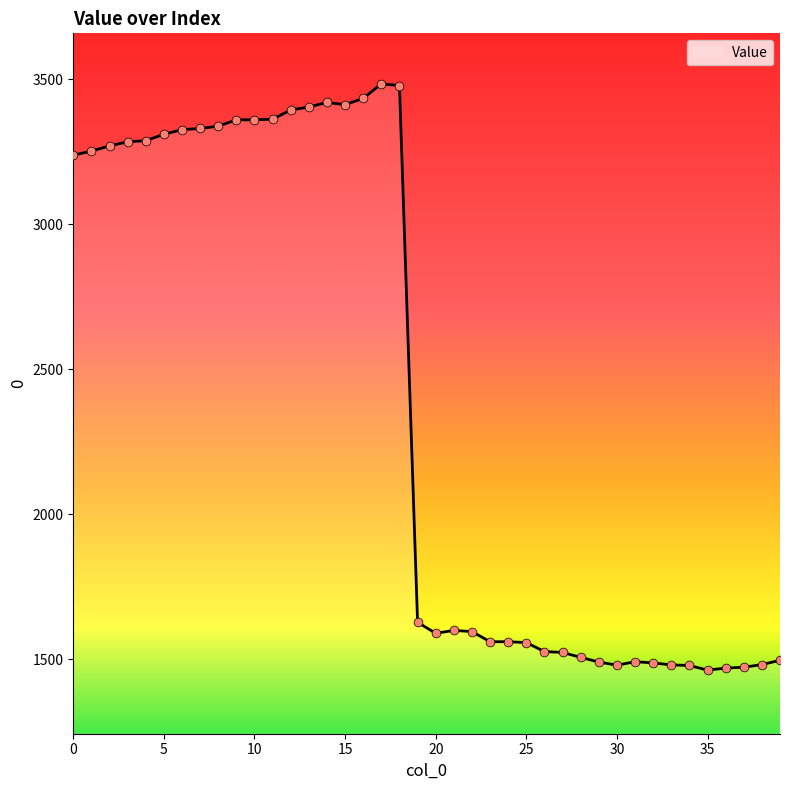

What is the difference between the maximum and minimum values?

2022